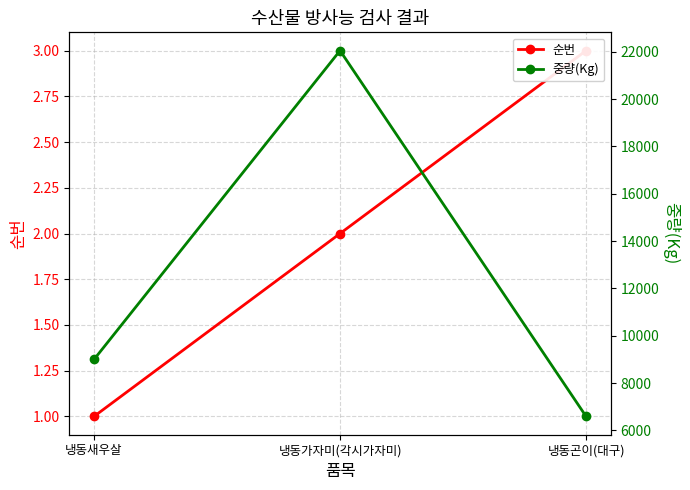

What is the label of the 1st point from the right?

냉동곤이(대구)